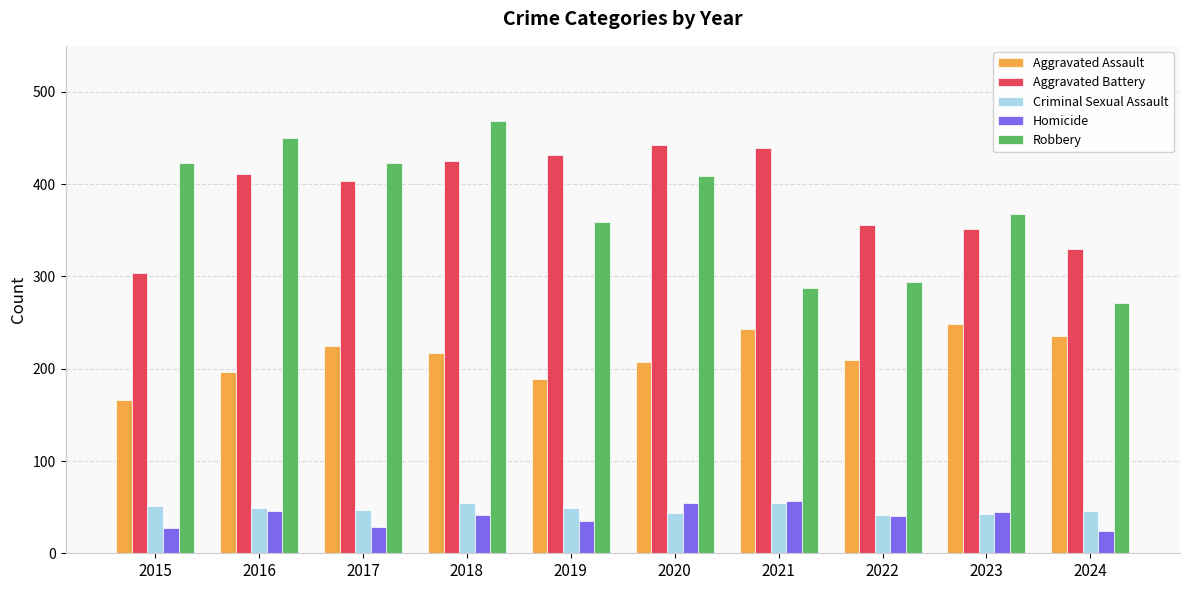

What are all the series names shown in the legend?

Aggravated Assault, Aggravated Battery, Criminal Sexual Assault, Homicide, Robbery